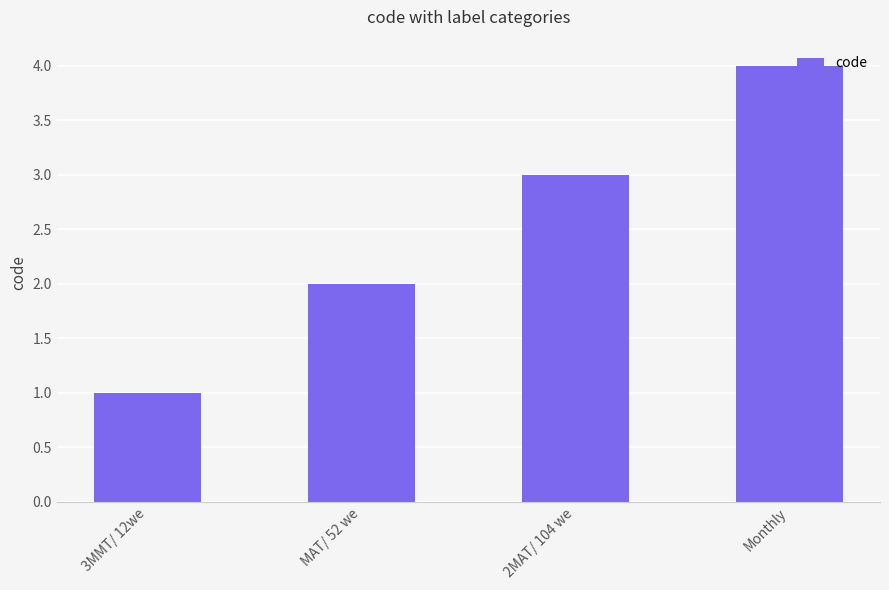

What is the sum of the values at MAT/ 52 we and 3MMT/ 12we?

3